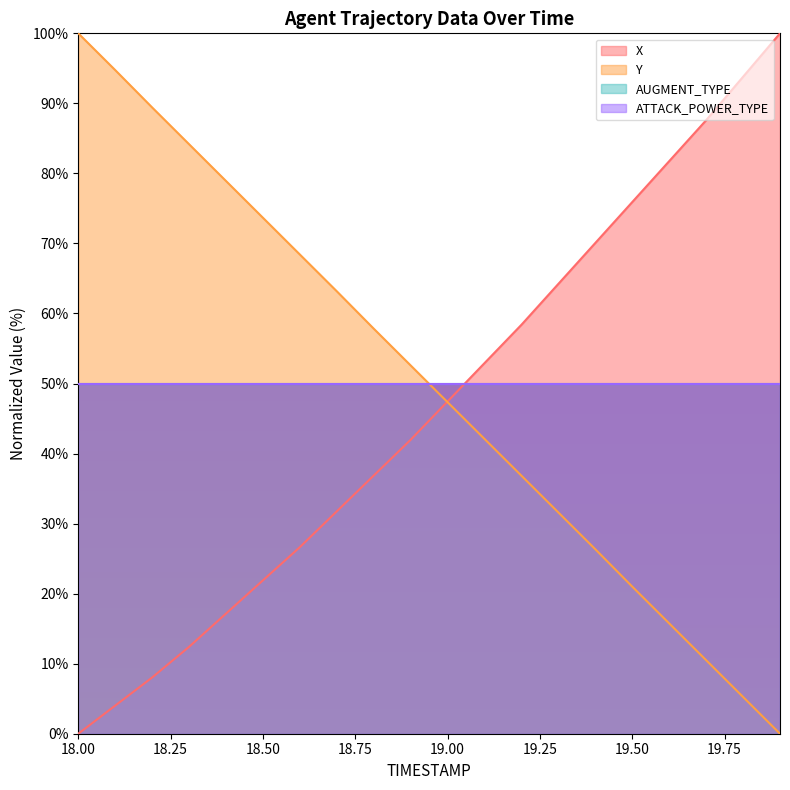

What is the total value across all series at 18.0?

100.0